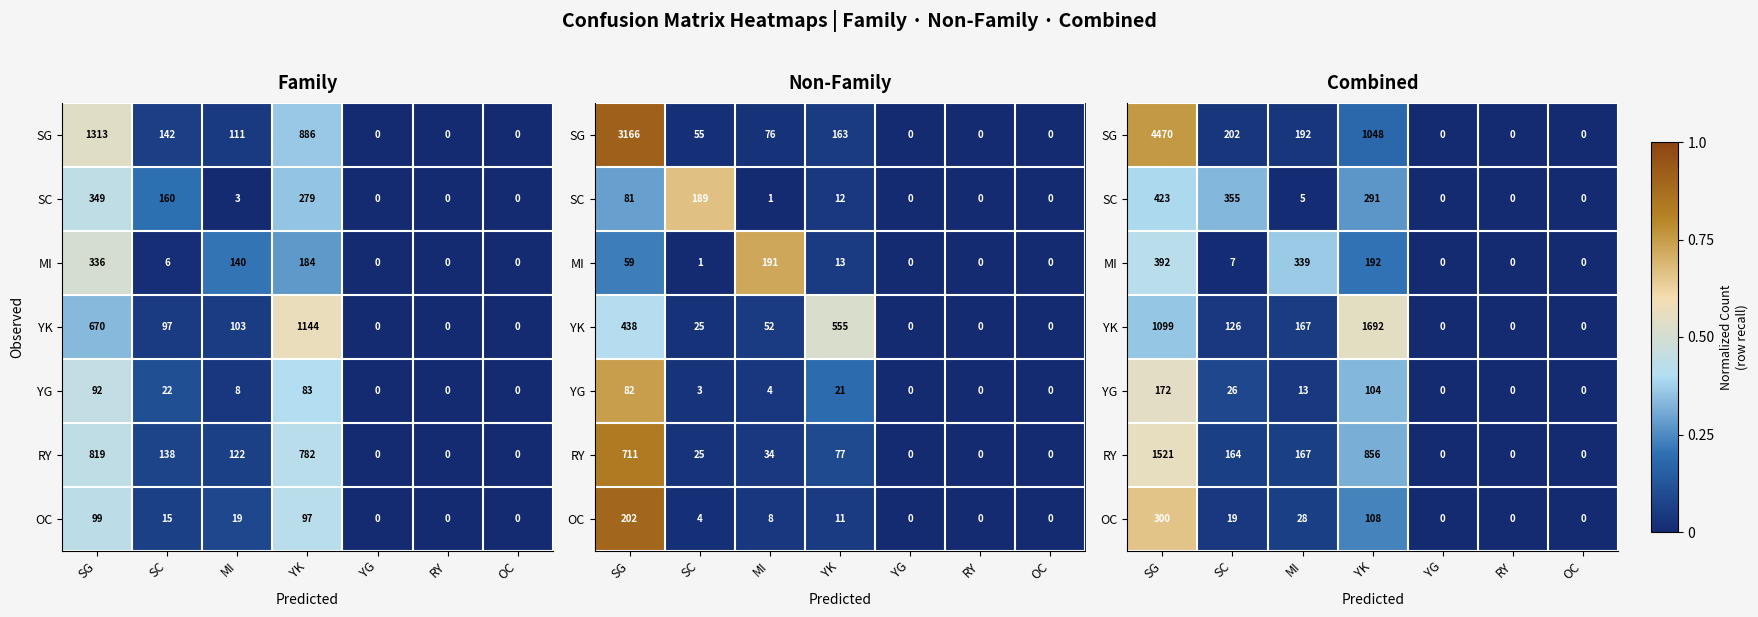

Is it true that YK equals 0.4 at SG?

True